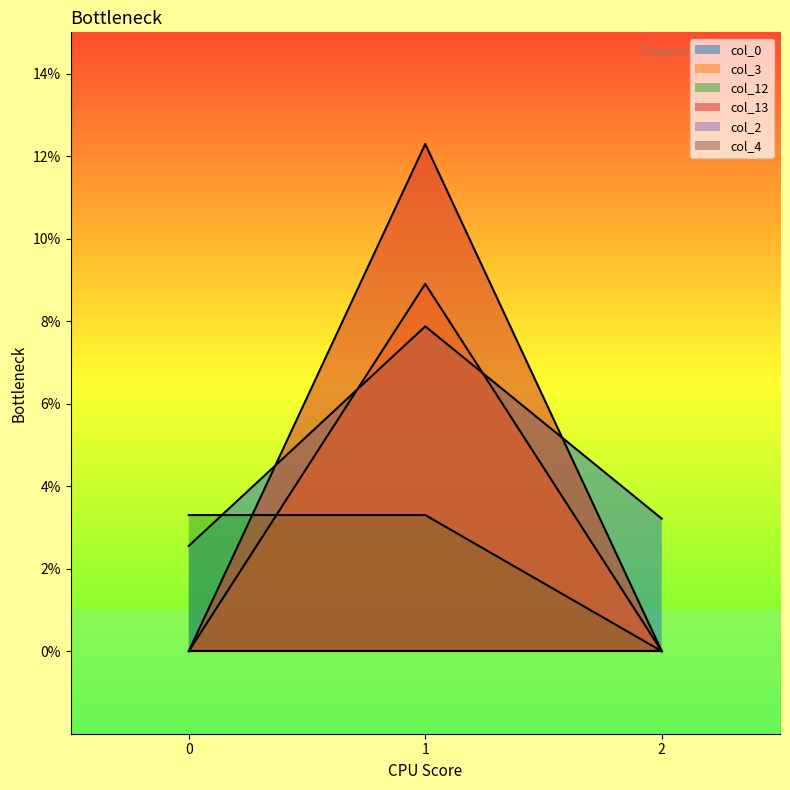

Does the chart display data point markers on the line(s)?

No